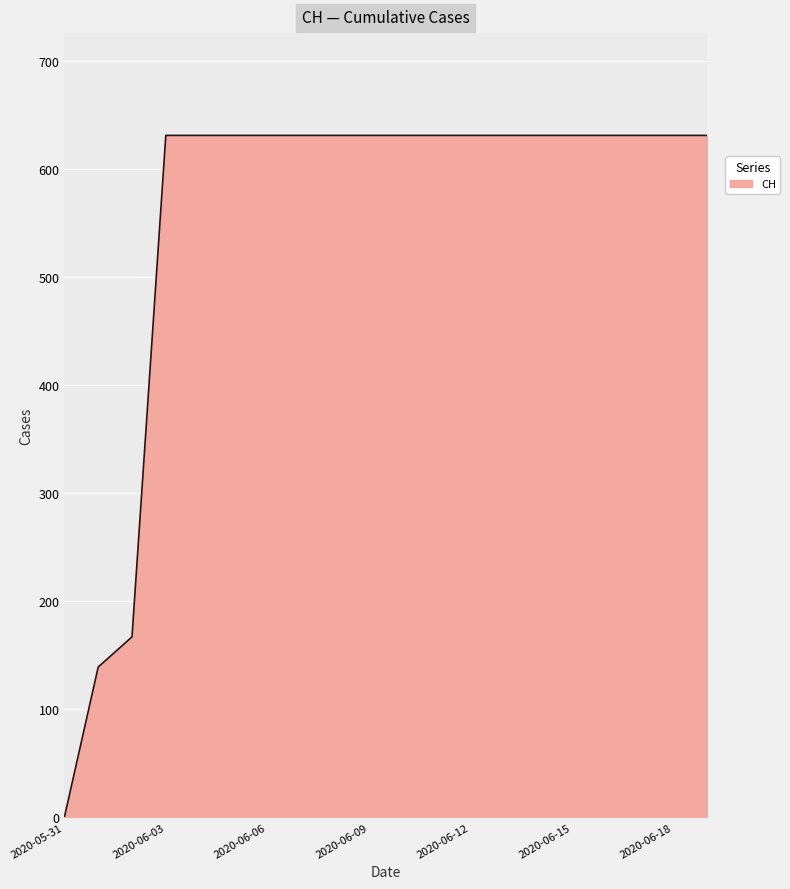

Reading left to right, extract all data points from this chart.

0	139	167	631	631	631	631	631	631	631	631	631	631	631	631	631	631	631	631	631